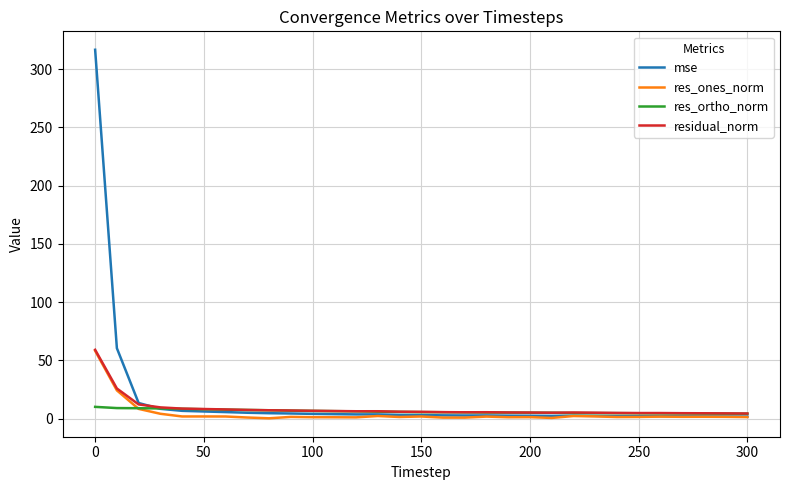

Which series has the widest spread of values?

mse